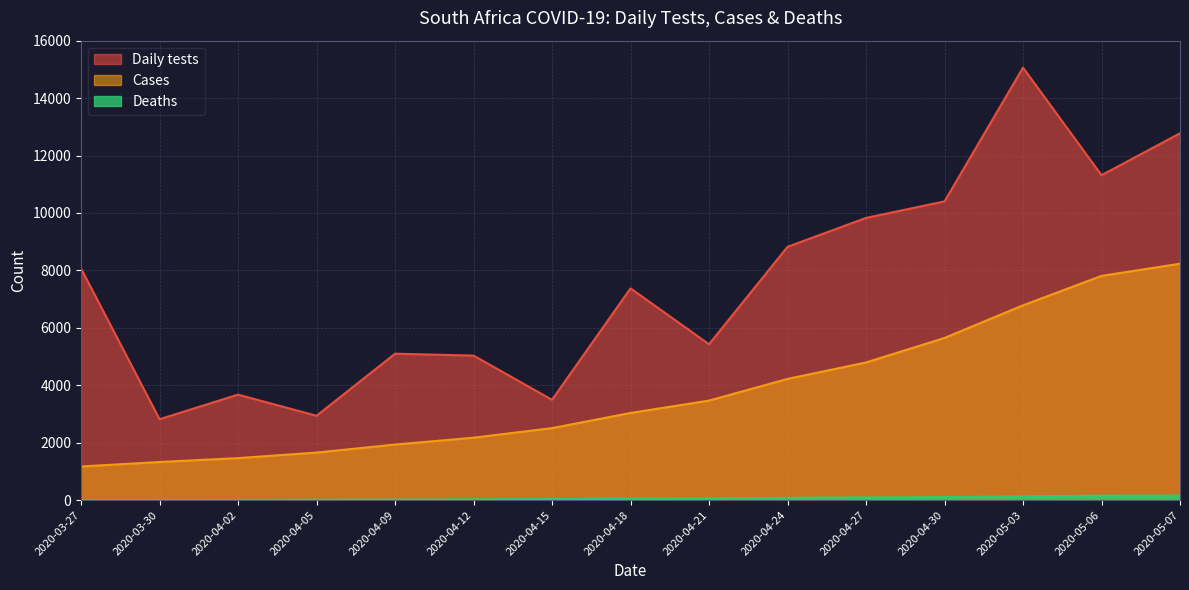

True or false: Cases has more than 2 interior local peaks.

False